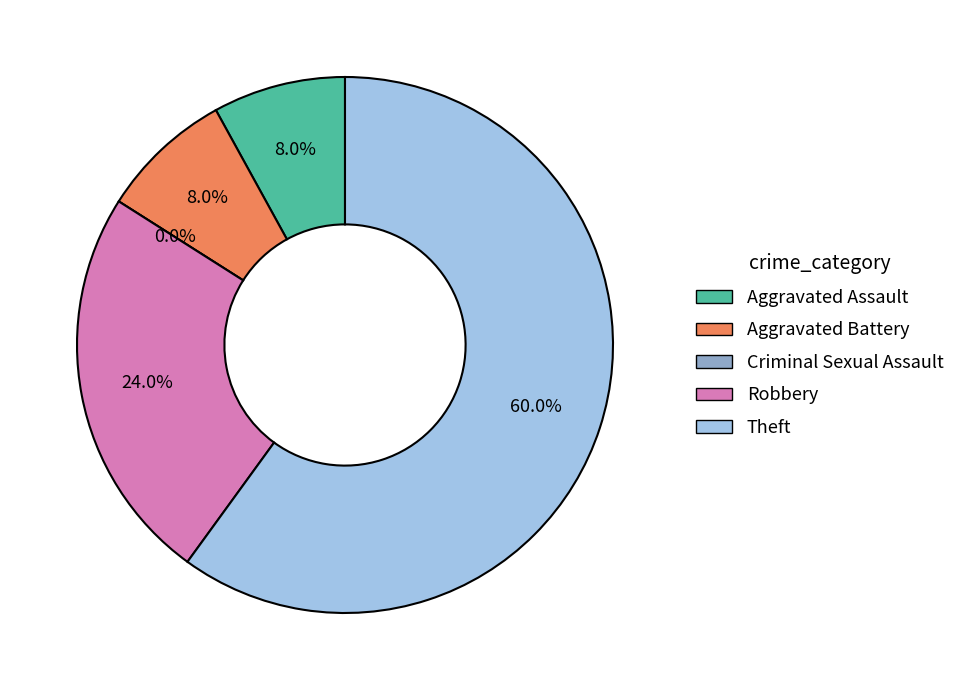

To the nearest percent, what is the average slice percentage?

20%